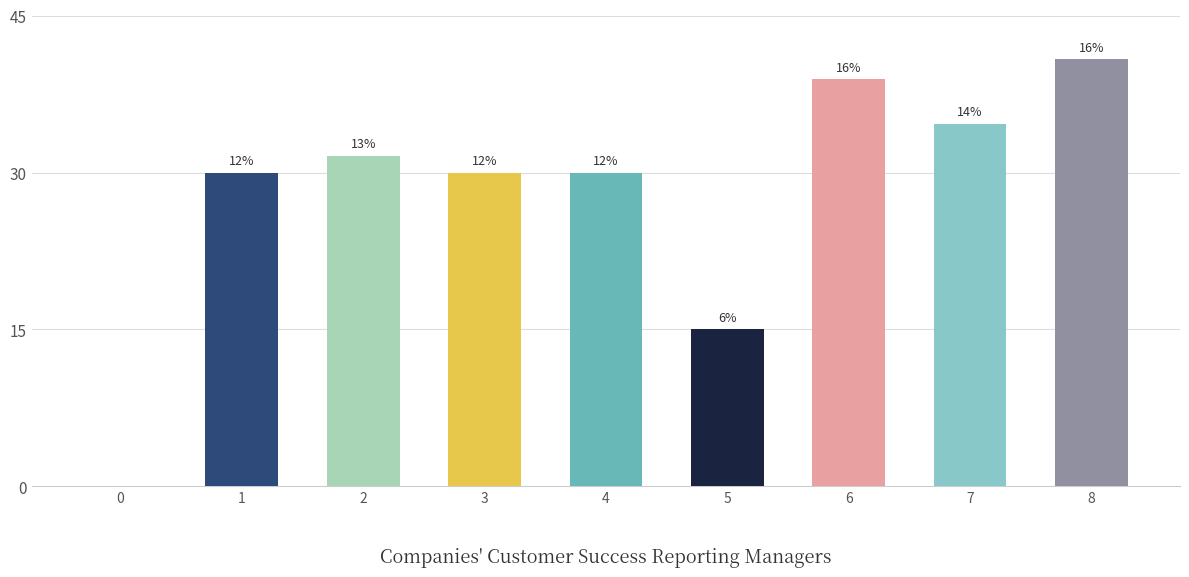

What is the average value?

27.9